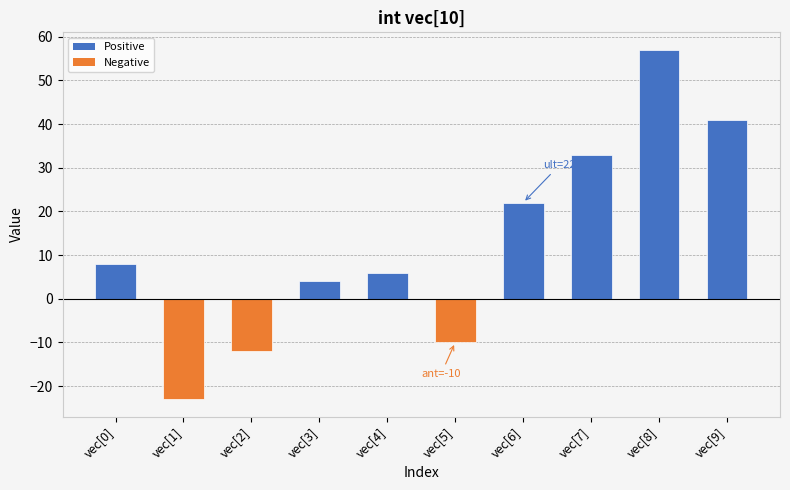

How many data points are less than 8?

5